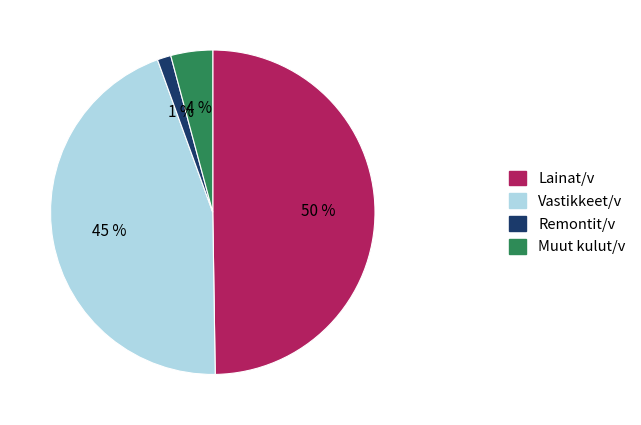

What is the smallest slice in the pie chart?

Remontit/v